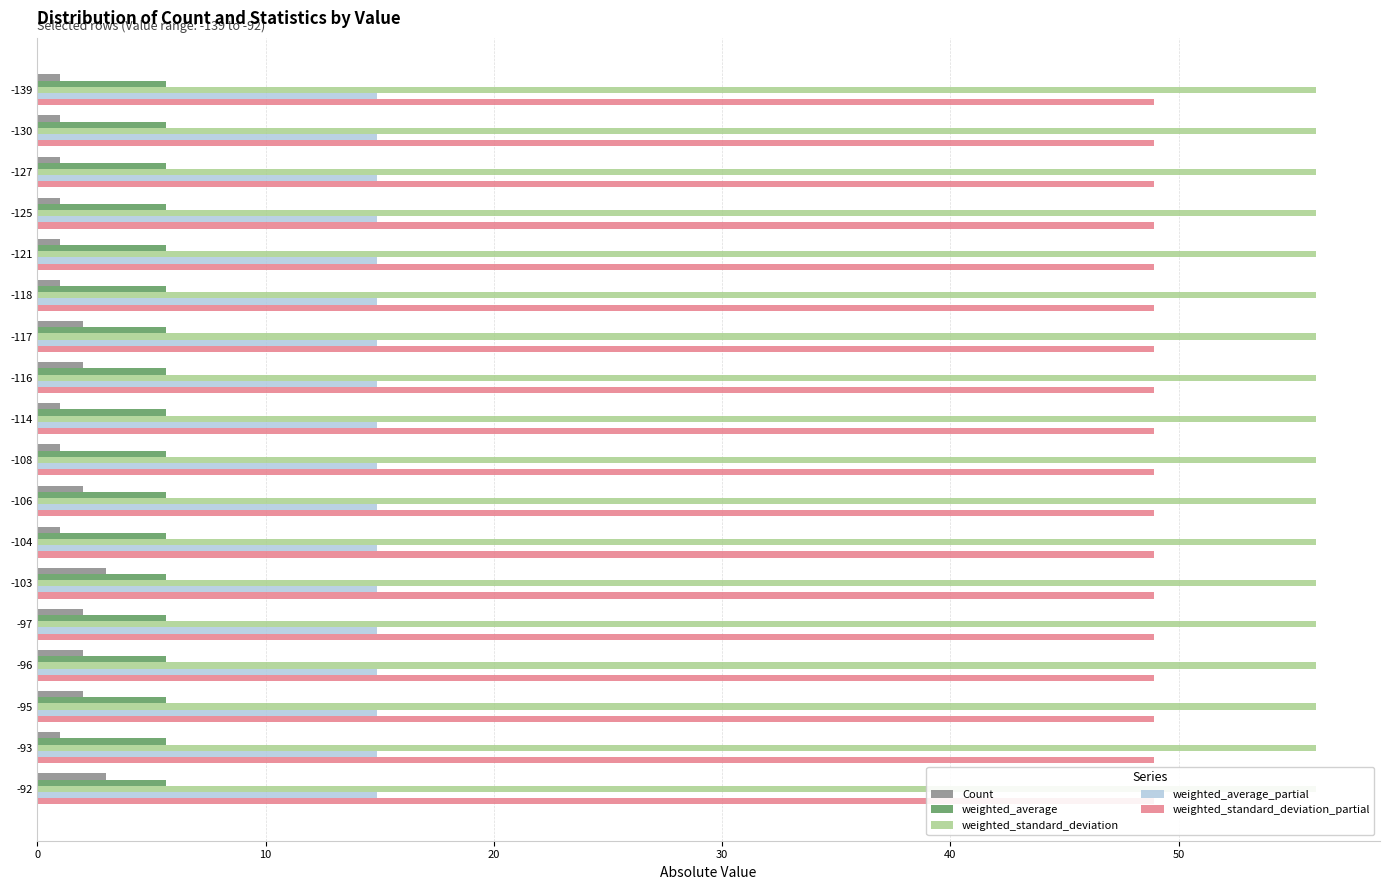

Which series has the largest total across all categories?

Count